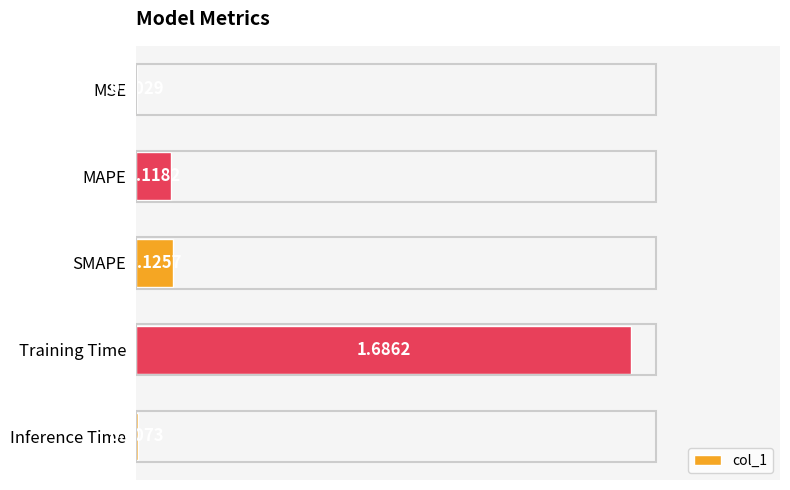

What is the sum of all values?

1.9